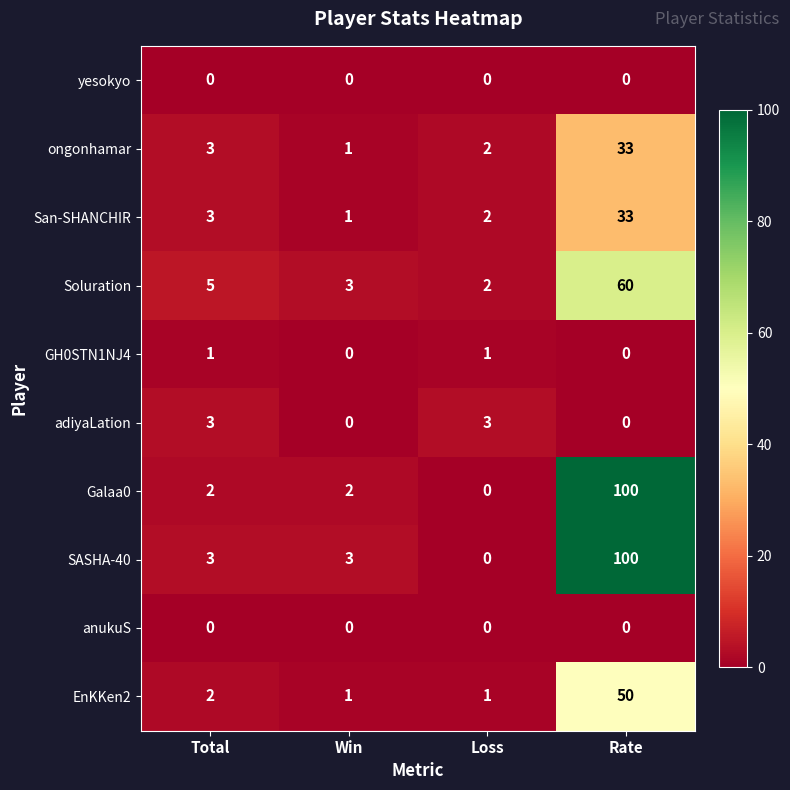

Rank the categories by ongonhamar value from lowest to highest.

Win, Loss, Total, Rate